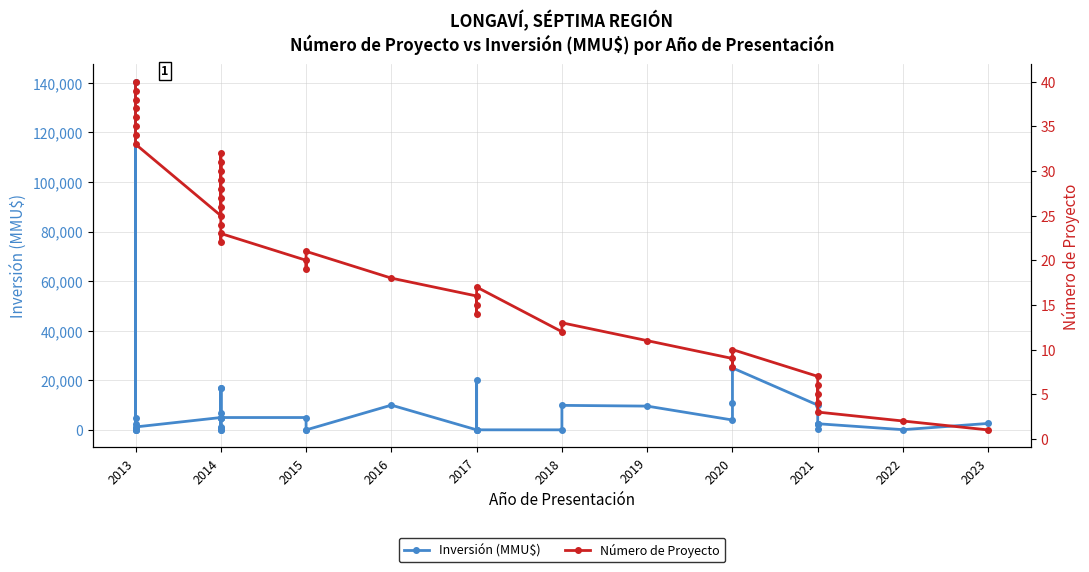

Which has a higher value, 2013 or 2014?

2014